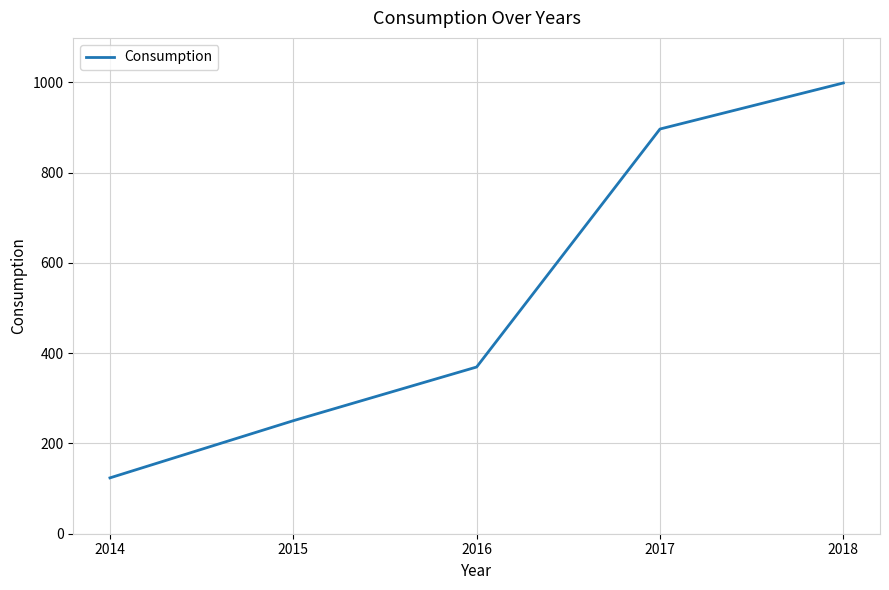

At which label is the value closest to 561?

2016